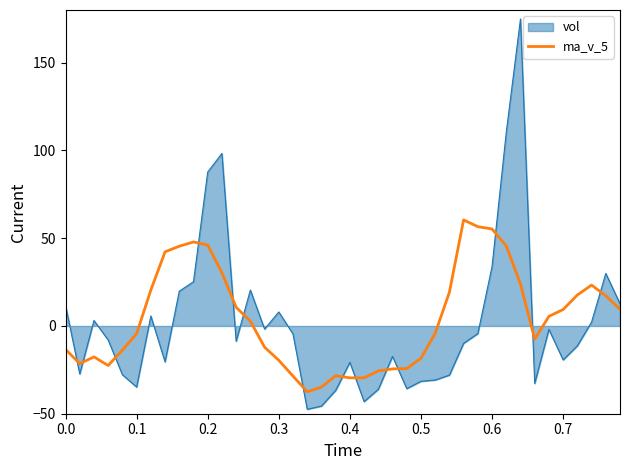

Count the number of categories in the chart.

40